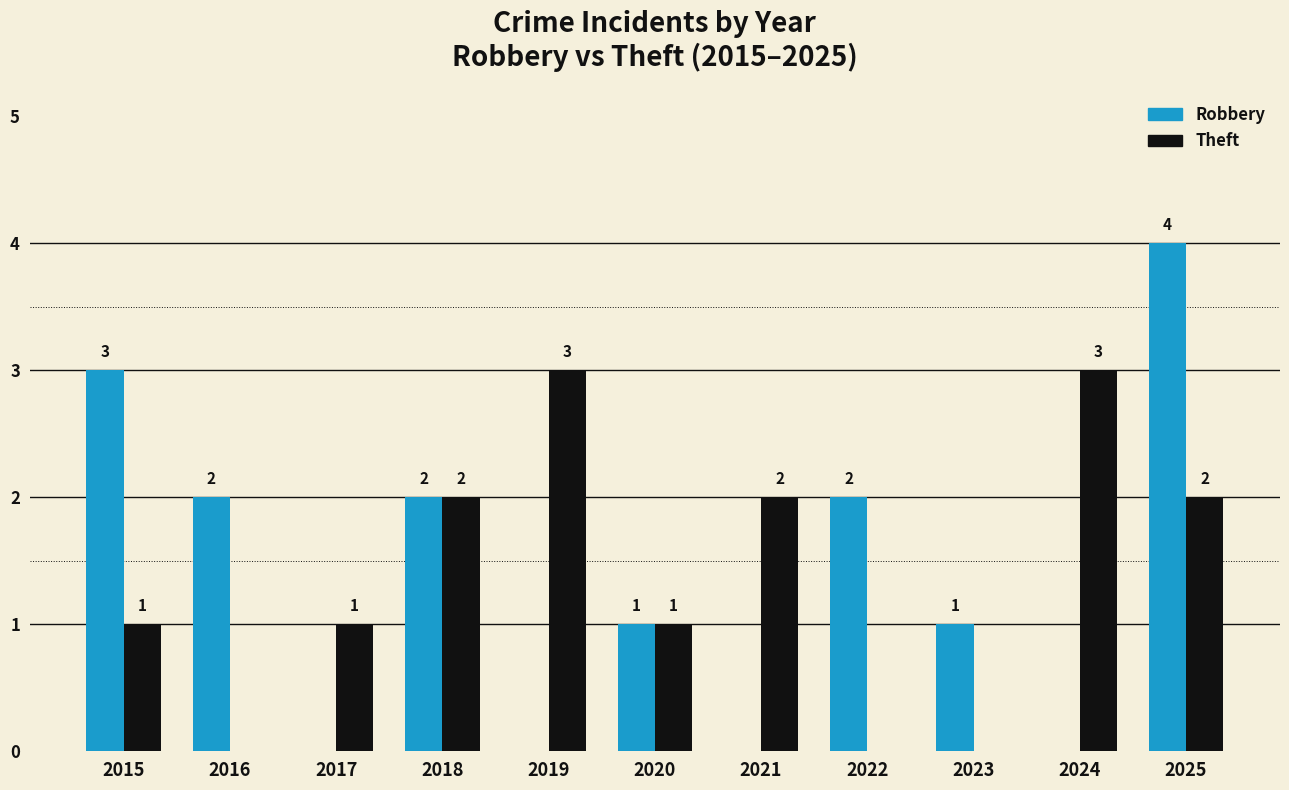

Reading right to left, extract all data points from this chart.

Robbery: 4	0	1	2	0	1	0	2	0	2	3
Theft: 2	3	0	0	2	1	3	2	1	0	1